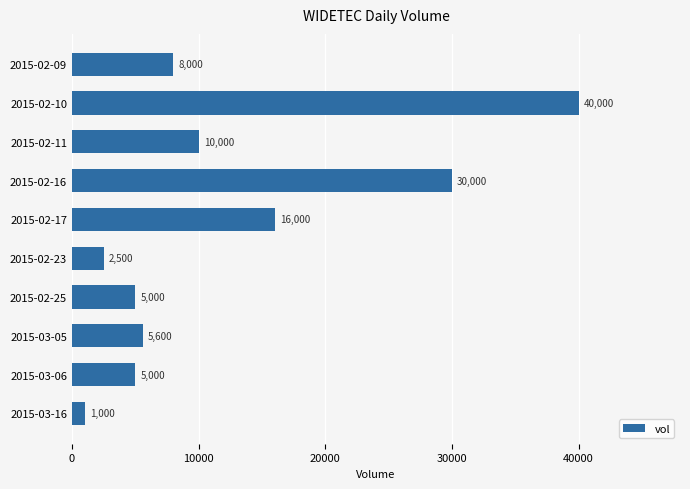

What is the label of the 7th bar from the top?

2015-02-25